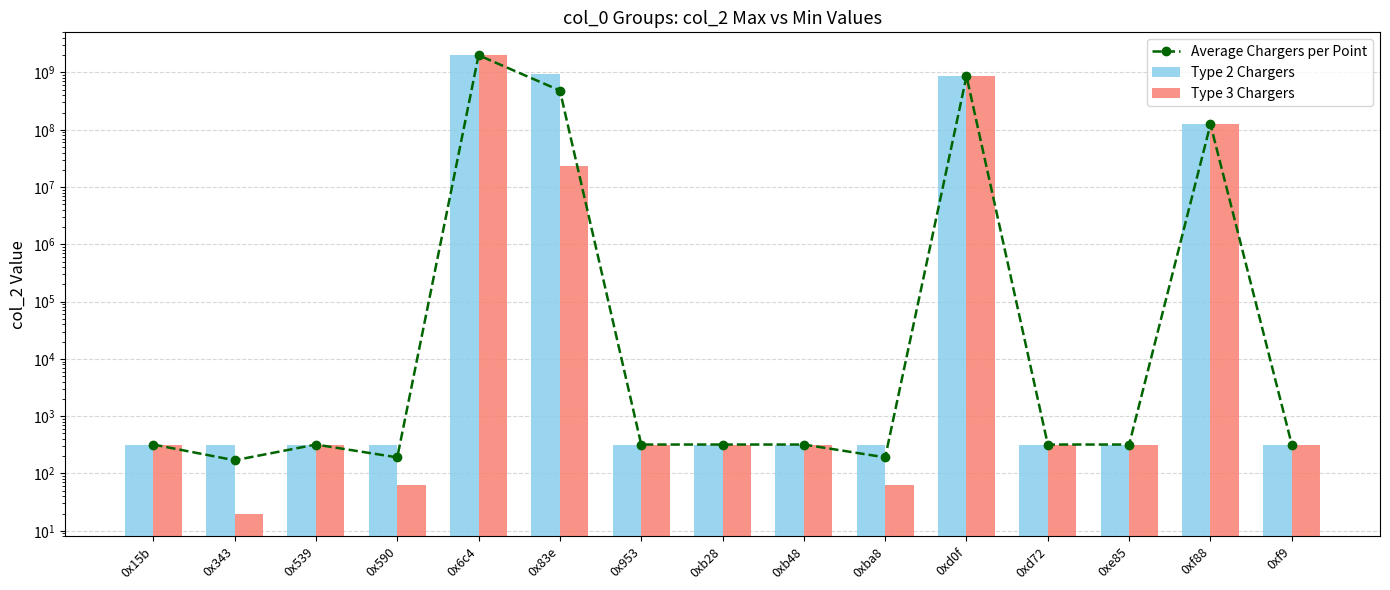

Is the value of Average Chargers per Point at 0x539 greater than the value of Type 2 Chargers at 0xb28?

No